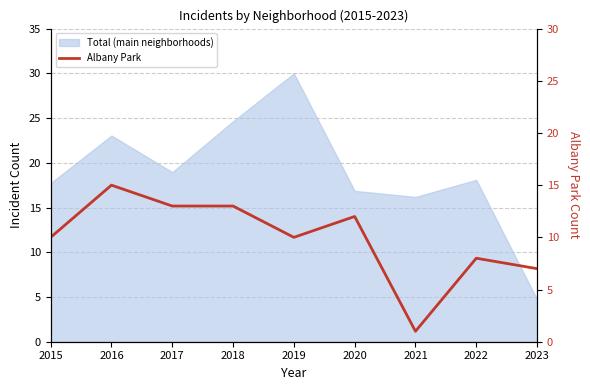

Between 2015 and 2021, which is larger?

2015